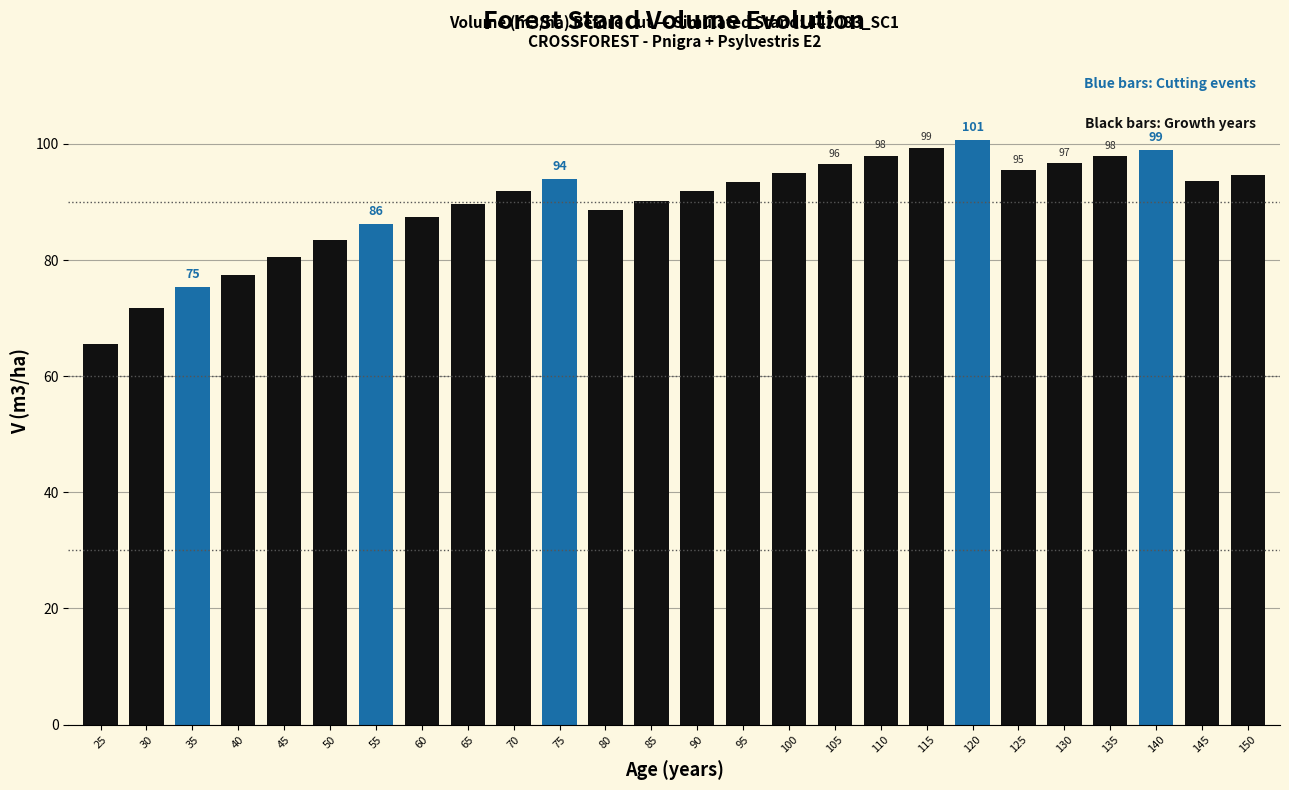

At which label is the value closest to 83?

50